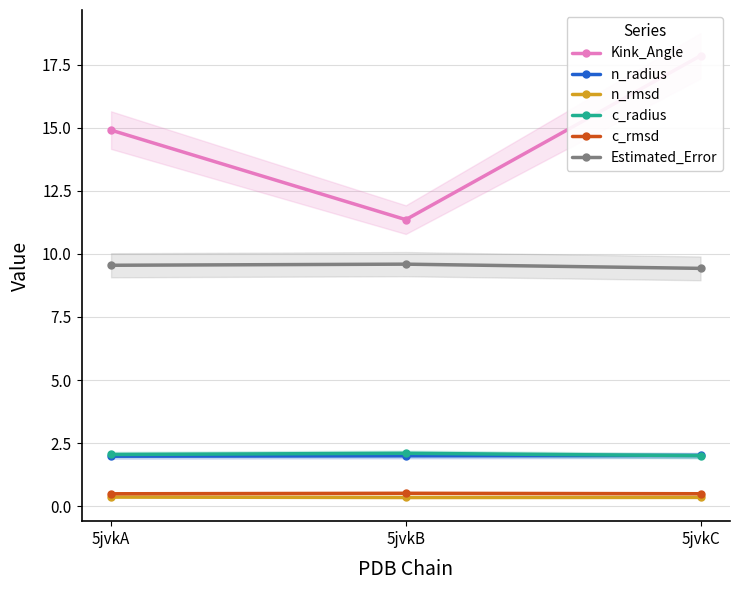

List the labels in order of n_radius value, largest first.

5jvkC, 5jvkB, 5jvkA